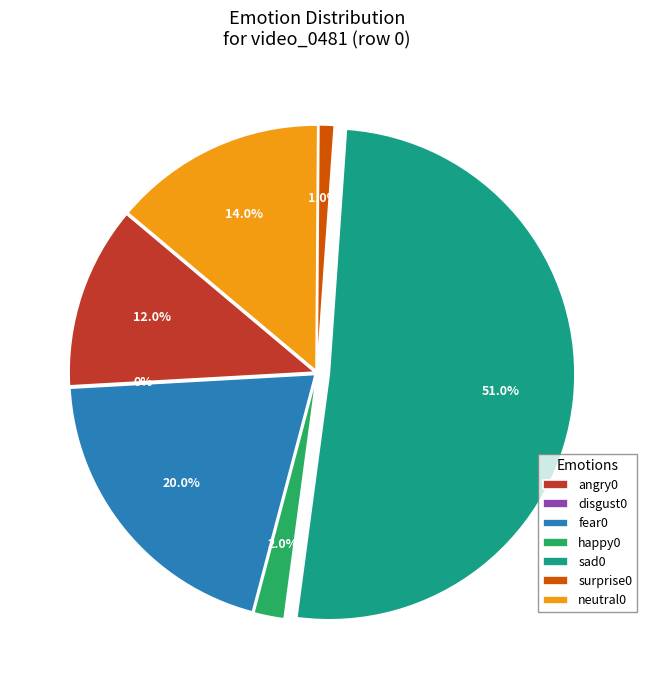

How many segments does this pie chart have?

7